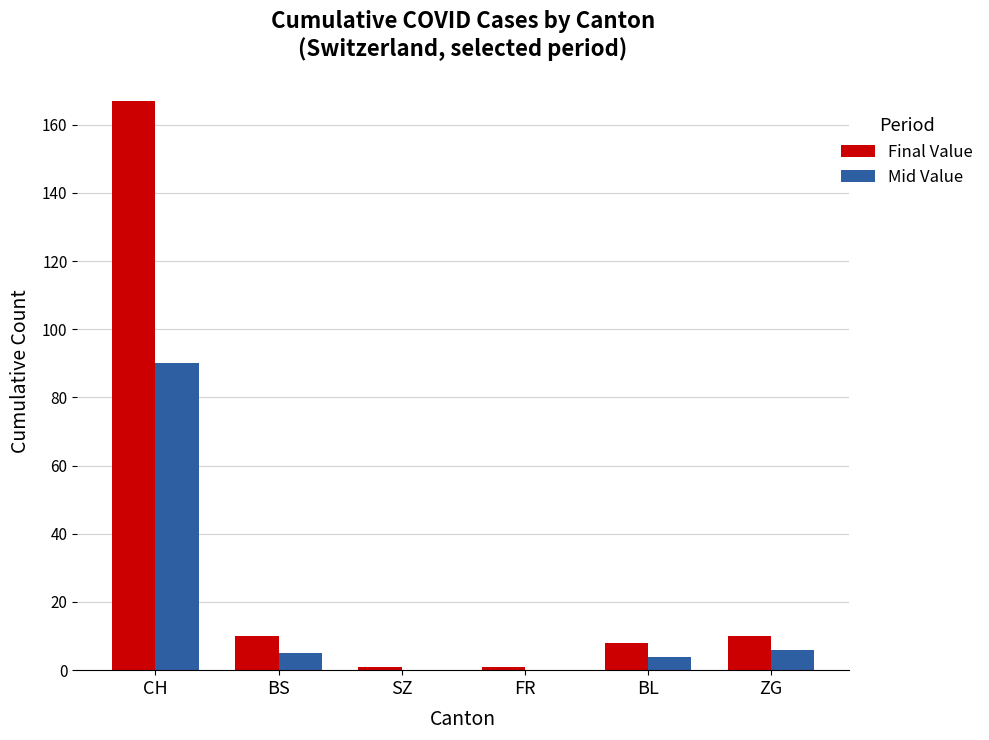

Is the value of Final Value at BL greater than the value of Mid Value at ZG?

Yes